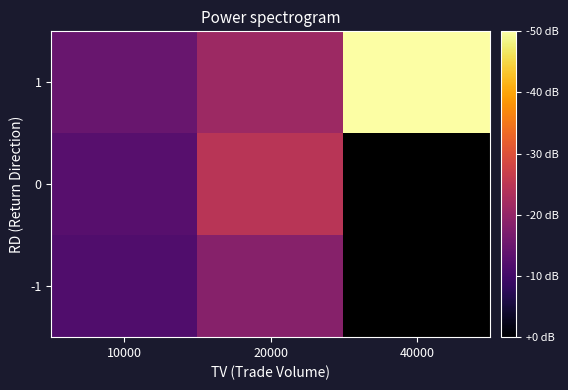

Between 20000 and 40000, which is larger?

40000